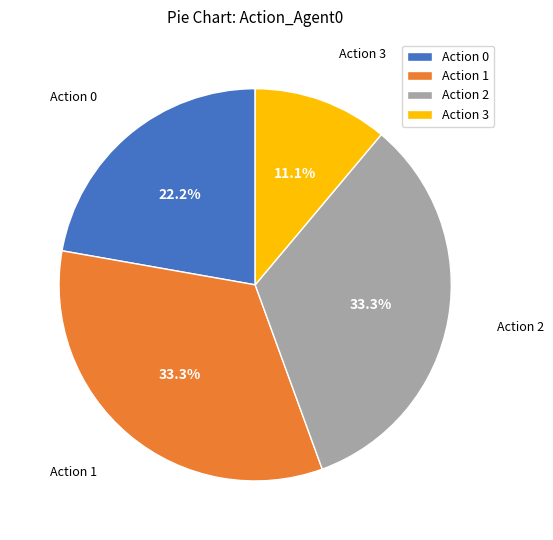

To the nearest percent, what is the combined percentage of Action 0 and Action 1?

56%